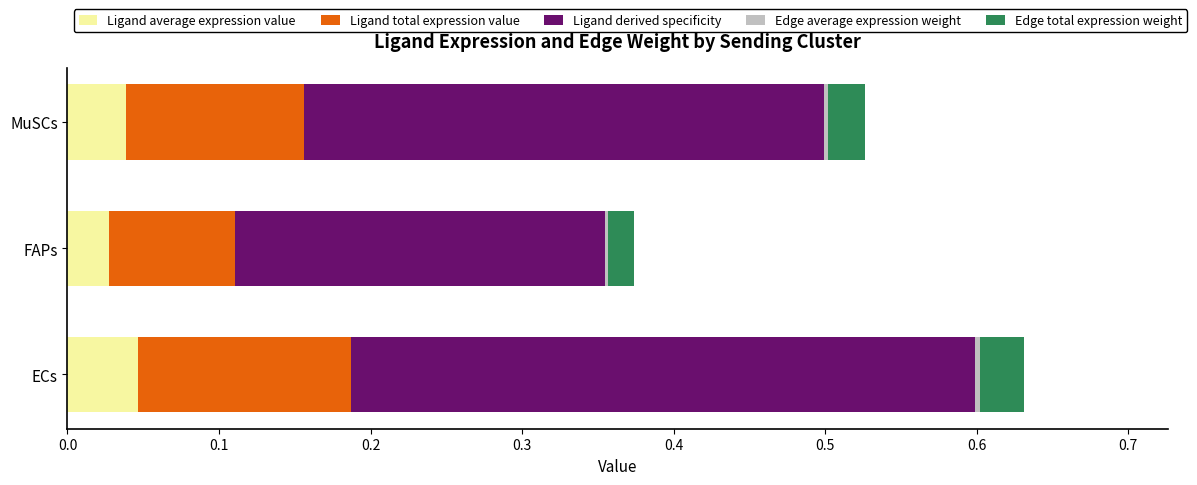

At which category is the sum across all series the highest?

ECs